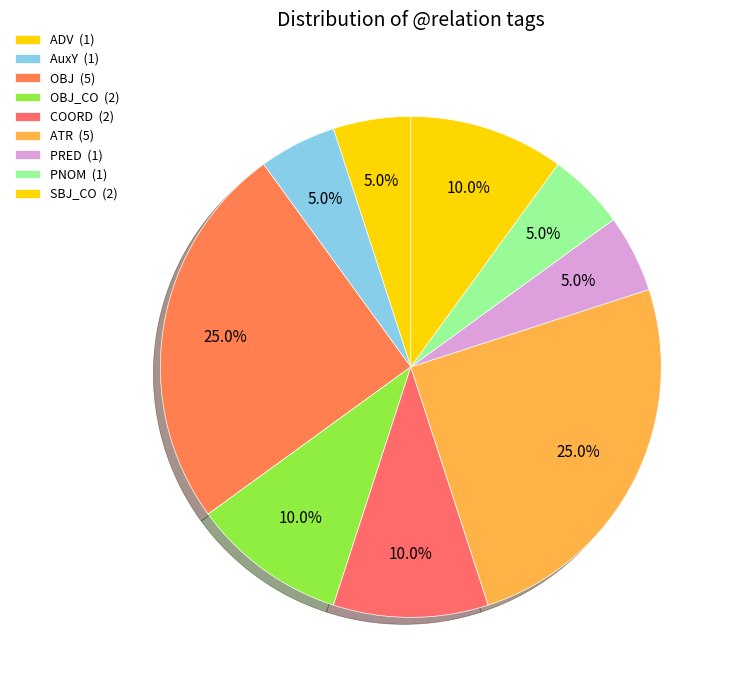

Which category has the smallest portion of the pie?

AuxY